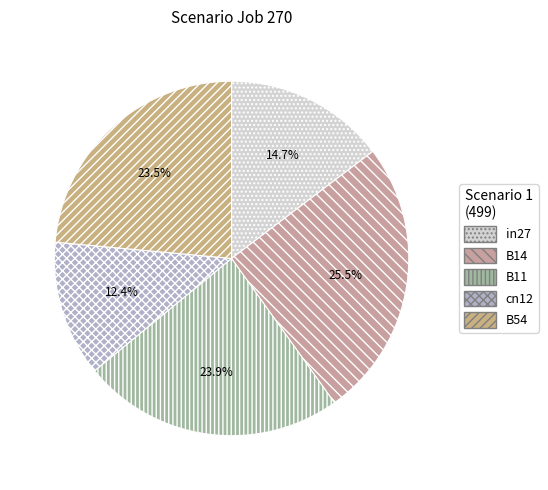

How many slices are in this pie chart?

5